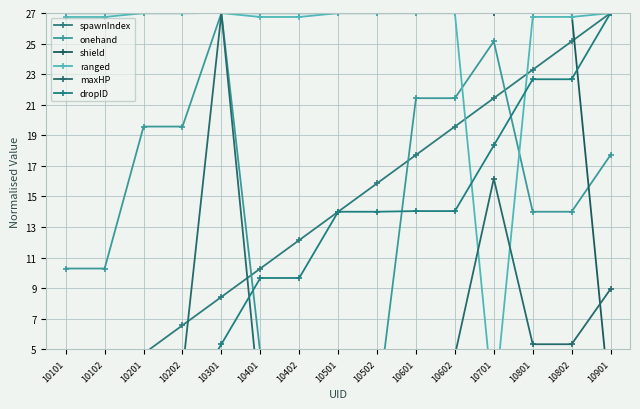

Which category has the highest value across all series?

10901